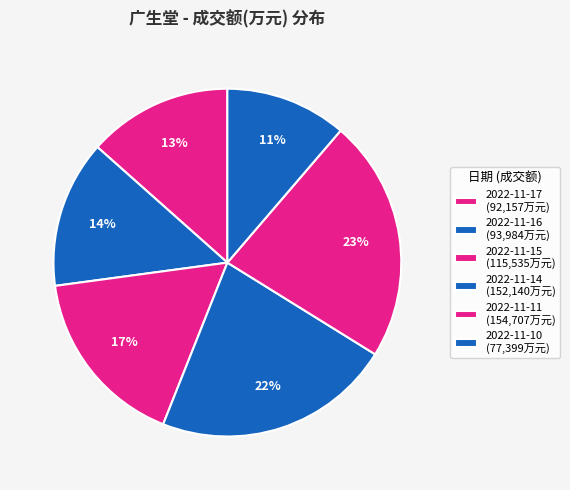

To the nearest percent, what portion does 2022-11-11 represent?

23%